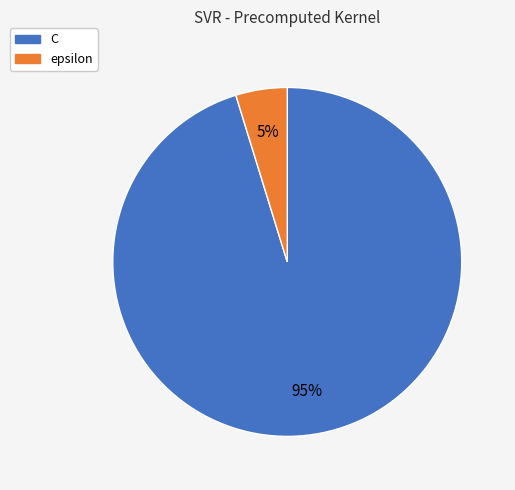

Combined, do C and epsilon account for over 50%?

Yes